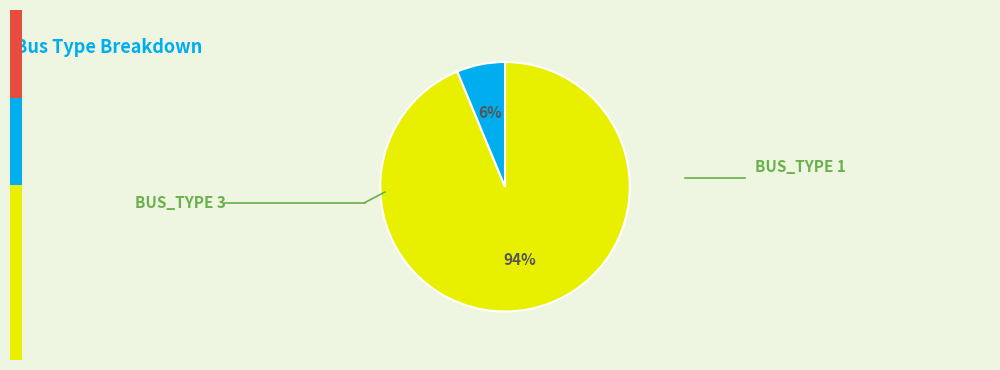

To the nearest percent, what is the average slice percentage?

50%